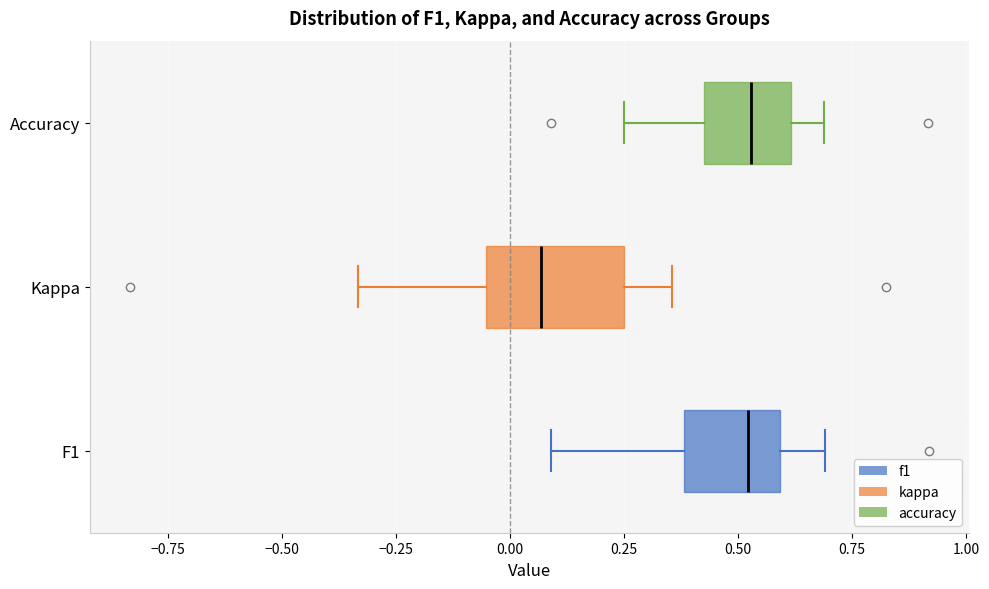

Which box has the furthest to the left median line?

Kappa